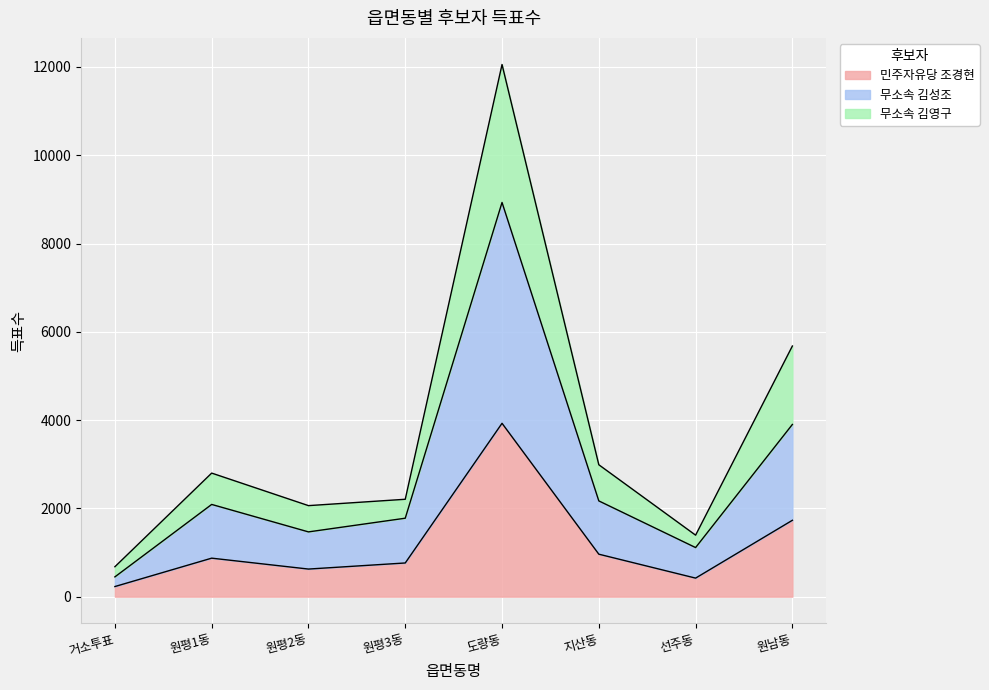

In 무소속 김영구, how many points are lower than both neighbors (excluding endpoints)?

2